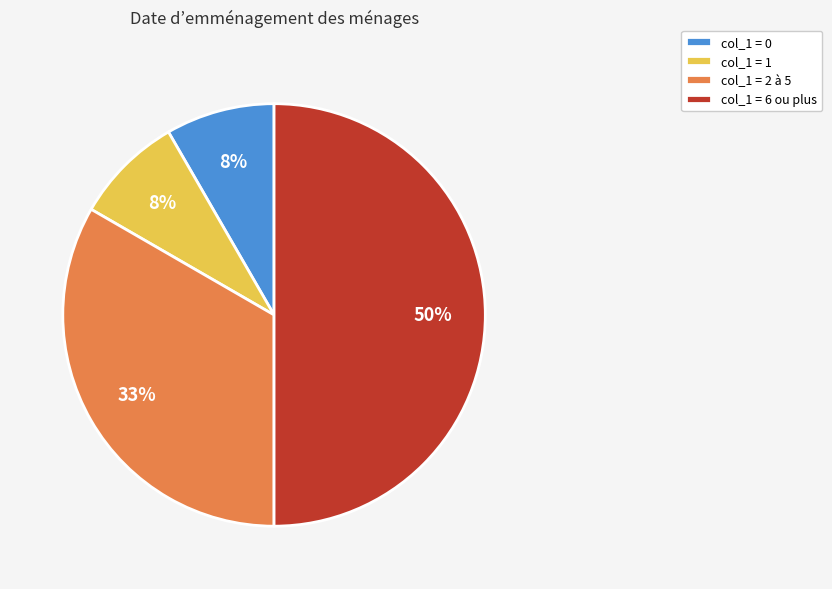

Do col_1 = 1 and col_1 = 2 à 5 together represent more than half of the pie?

No